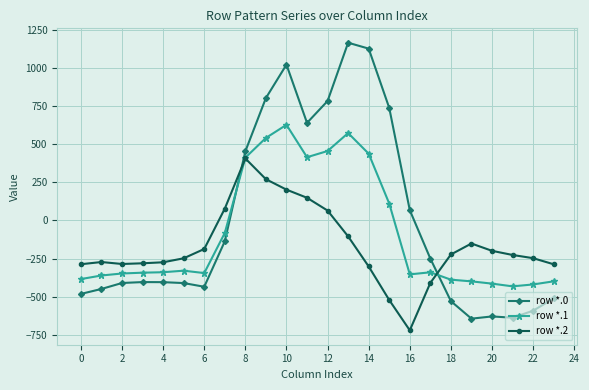

What is the sum of all row *.0 values?

-120.8